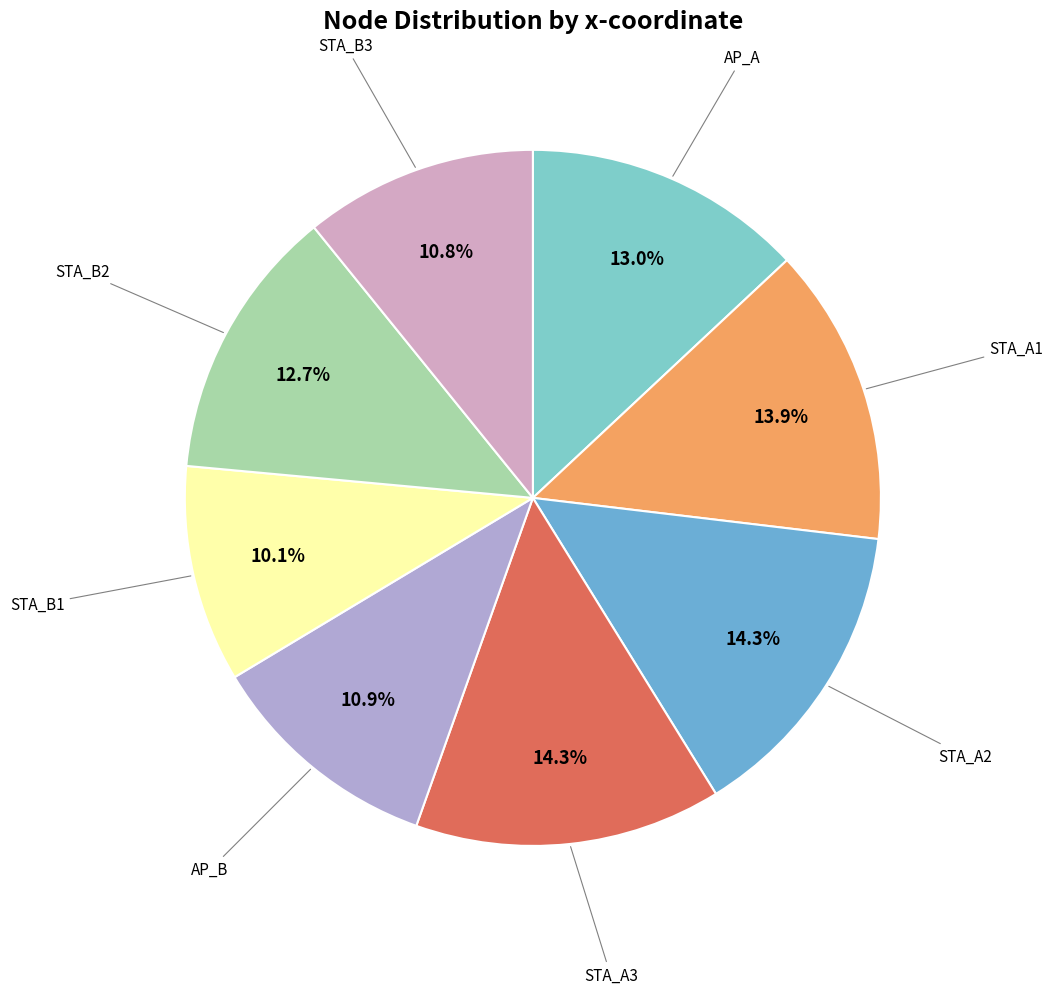

How many slices are in this pie chart?

8